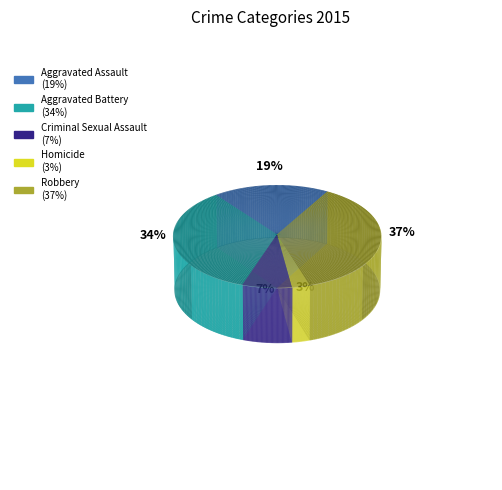

To the nearest percent, what is the average slice percentage?

20%